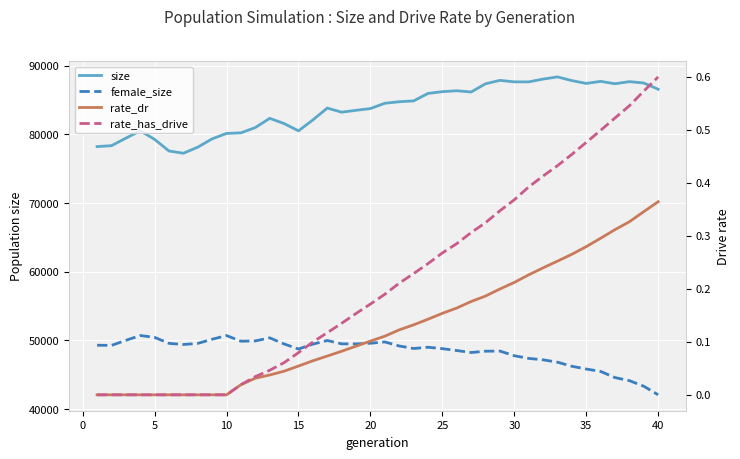

The value of rate_dr at 35 is 0.3. True or false?

True